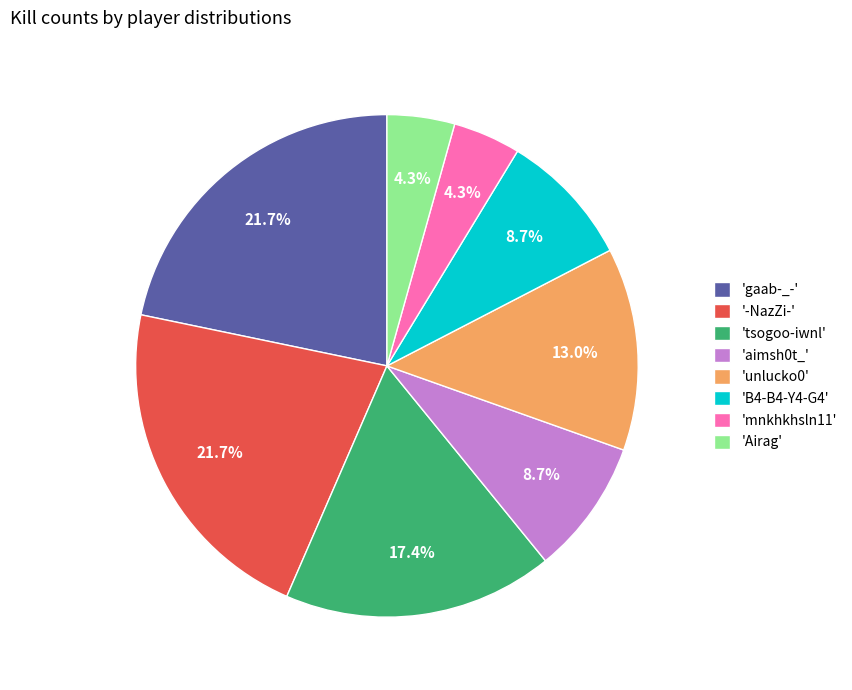

What is the ratio of the value at 'unlucko0' to the value at 'aimsh0t_'?

1.5